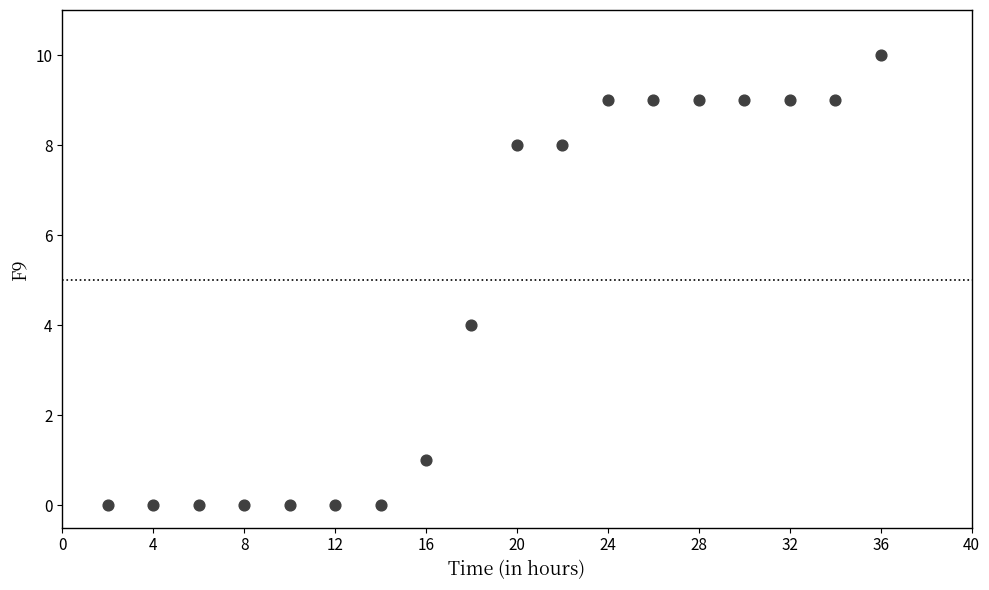

What is the range of X values (max minus min)?

34